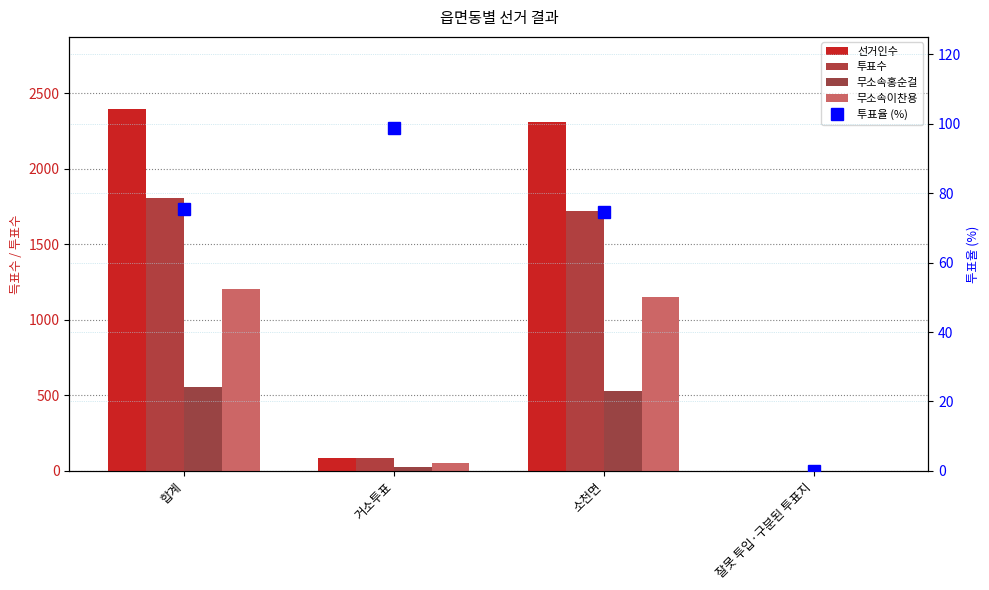

At how many categories does at least one series exceed 164?

2